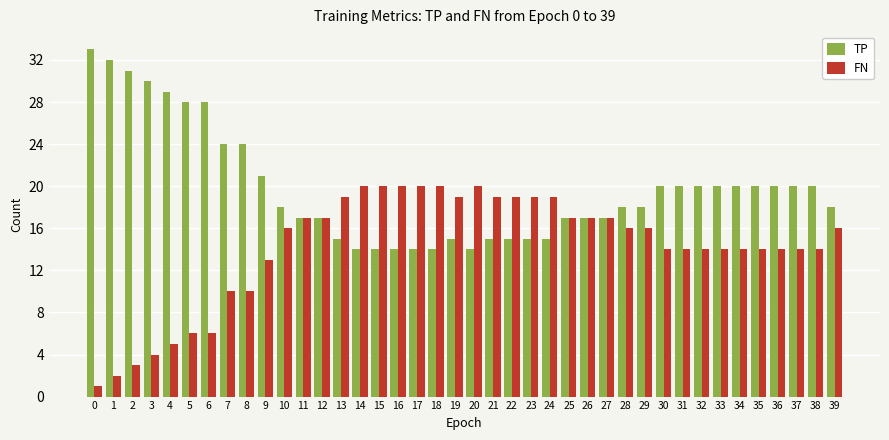

What is the sum of all FN values?

569